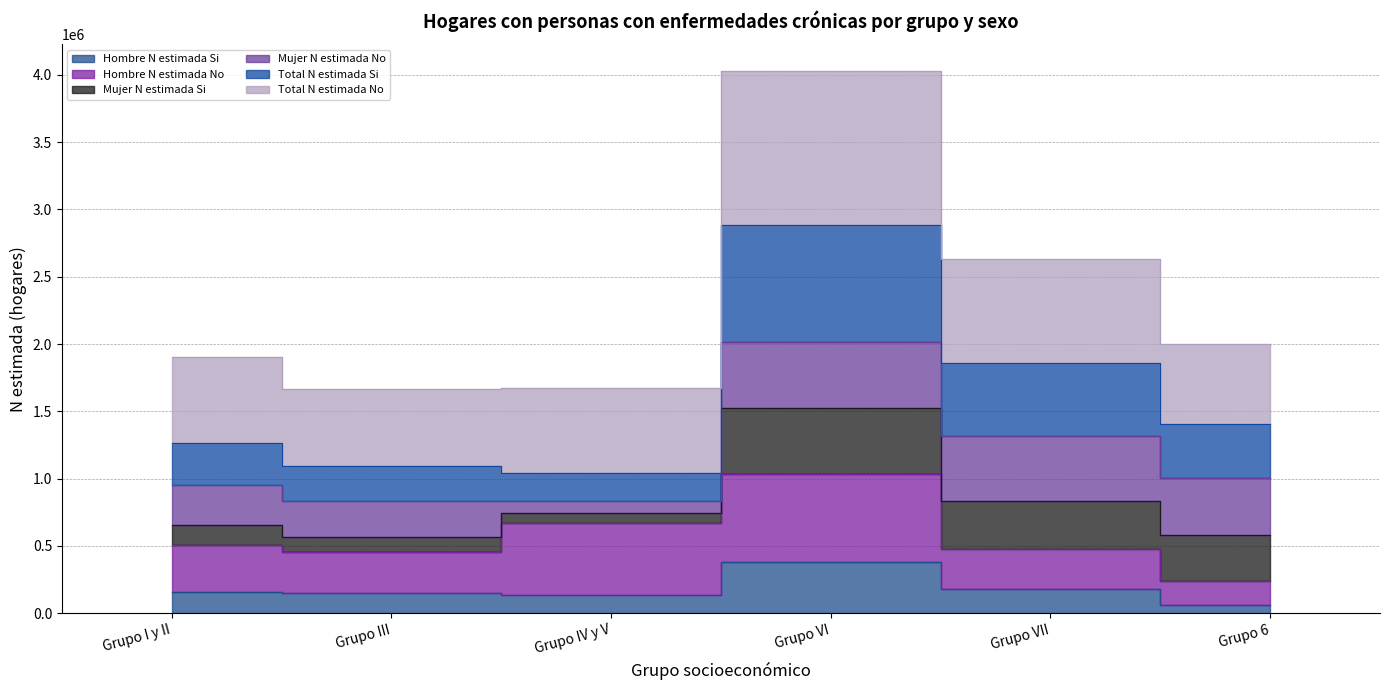

True or false: Total N estimada Si has more than 2 interior local peaks.

False